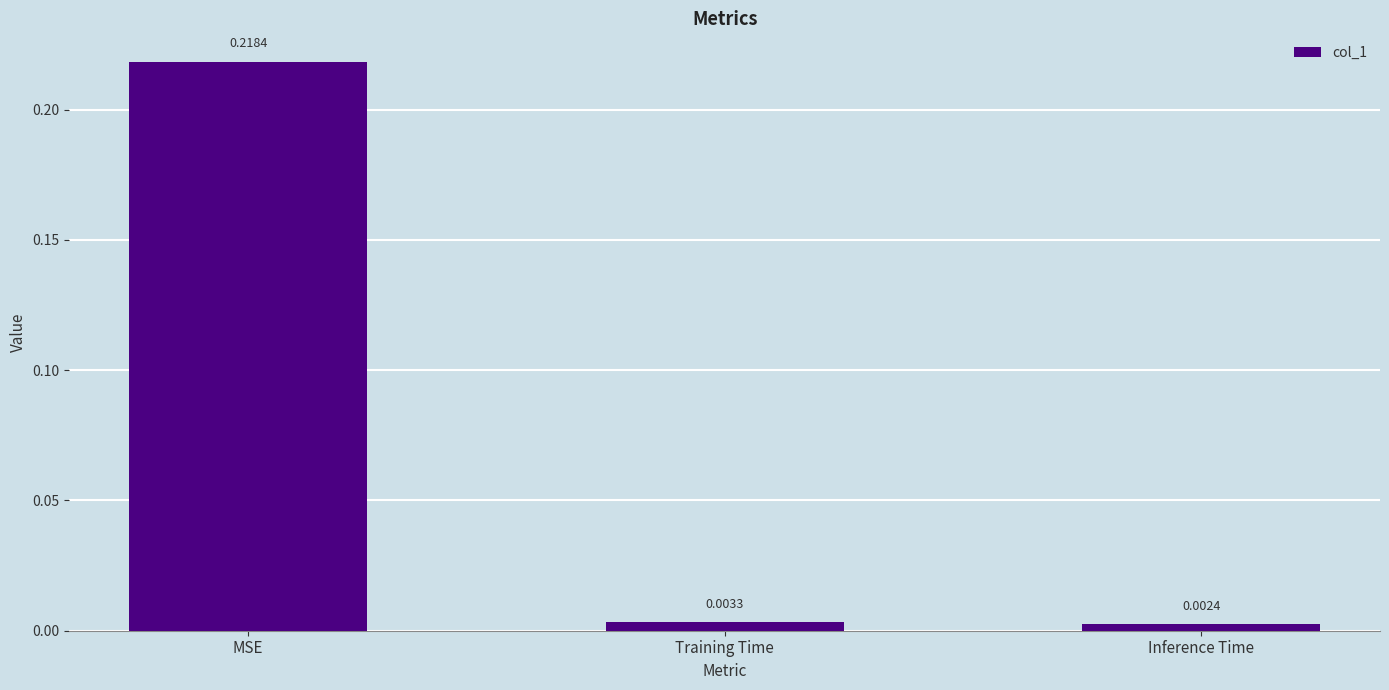

At which category does the chart reach its minimum across all series?

Inference Time